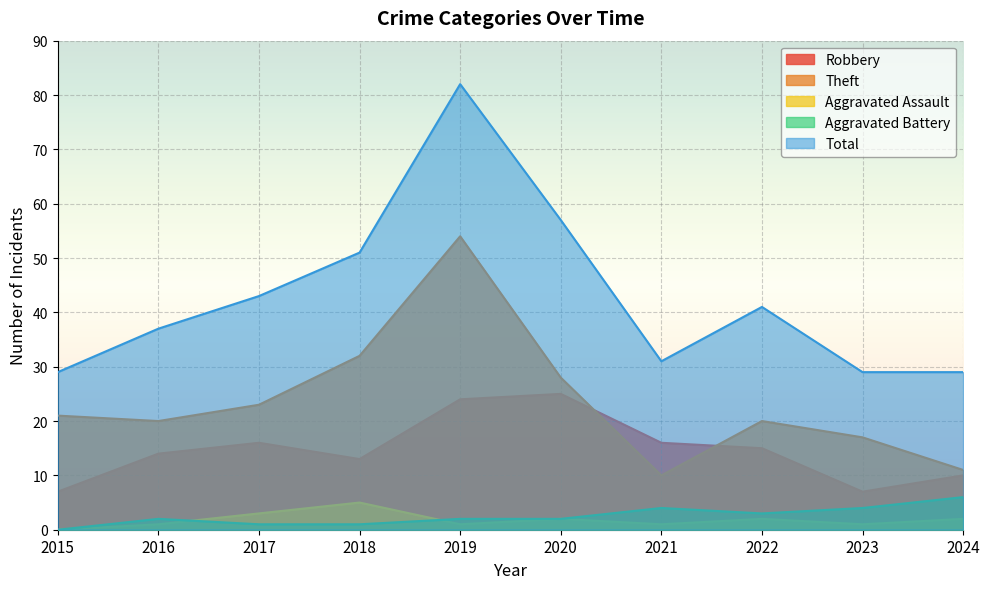

Reading left to right, list all the values displayed in this chart.

Robbery: 7	14	16	13	24	25	16	15	7	10
Theft: 21	20	23	32	54	28	10	20	17	11
Aggravated Assault: 0	1	3	5	1	2	1	2	1	2
Aggravated Battery: 0	2	1	1	2	2	4	3	4	6
Total: 29	37	43	51	82	57	31	41	29	29